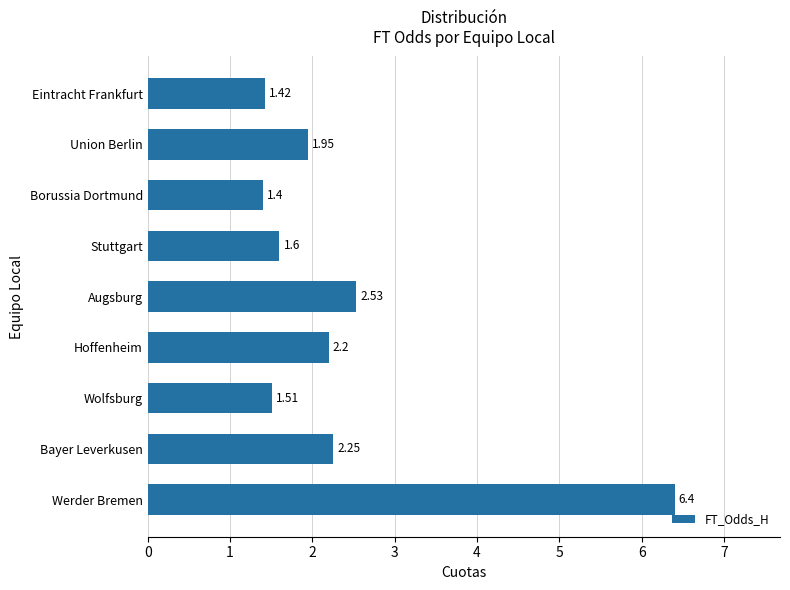

At which label is the value closest to 3?

Augsburg